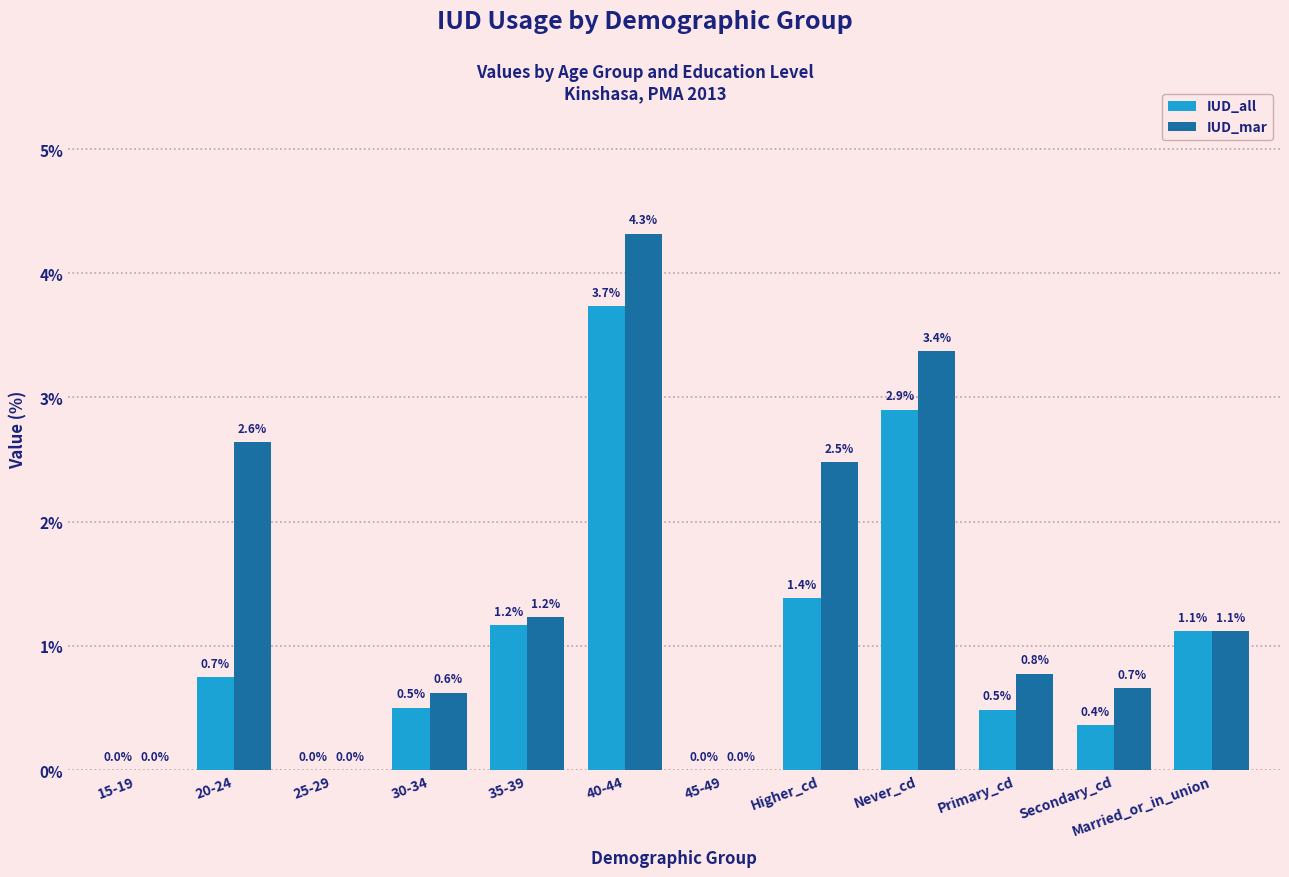

What is the total value across all series at Never_cd?

6.3